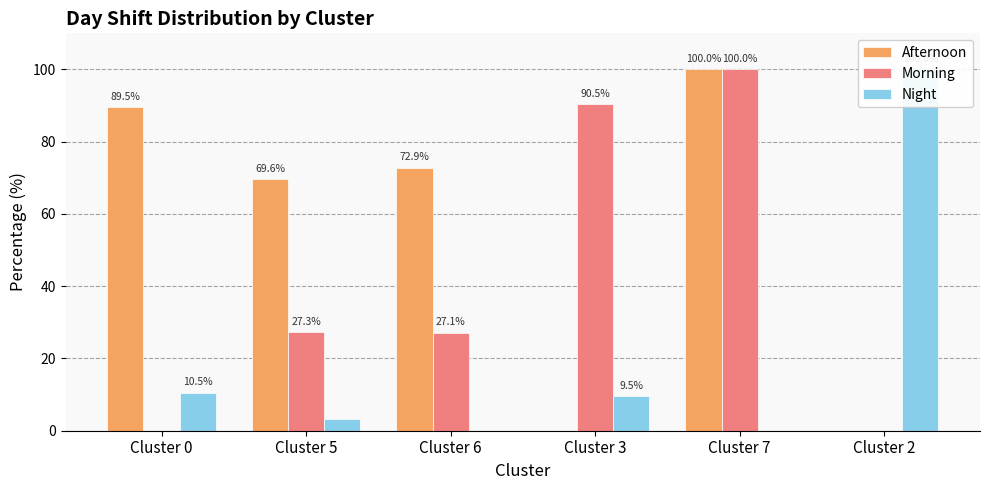

Which category has the lowest value across all series?

Cluster 3